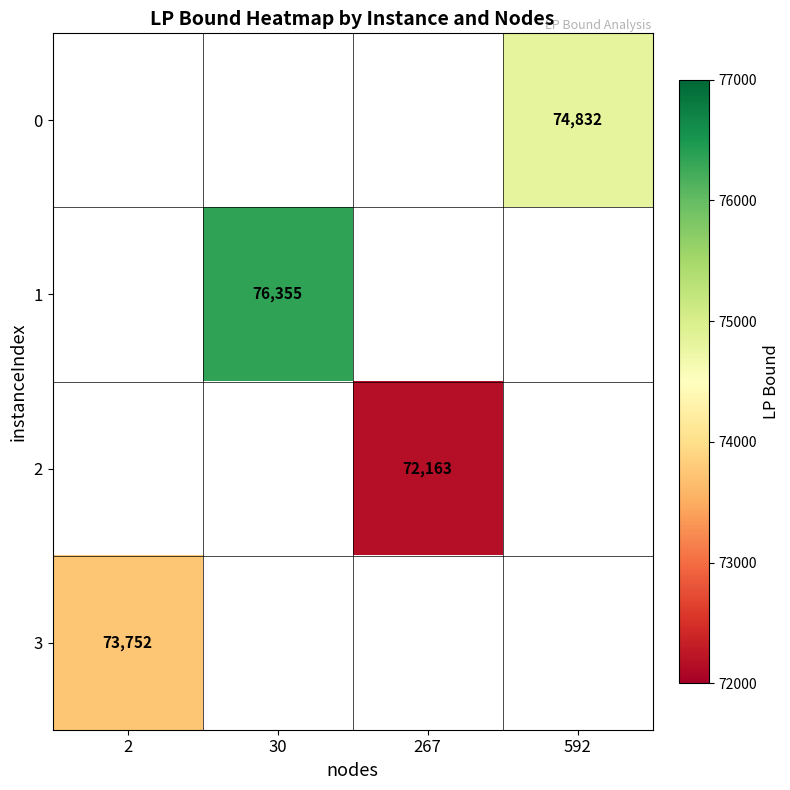

The 2 series shows 72163 at 267. True or false?

True